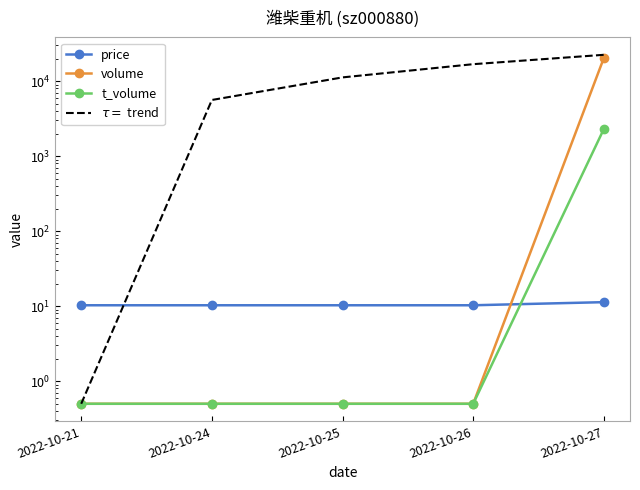

What is the sum of all volume values?

20376.0